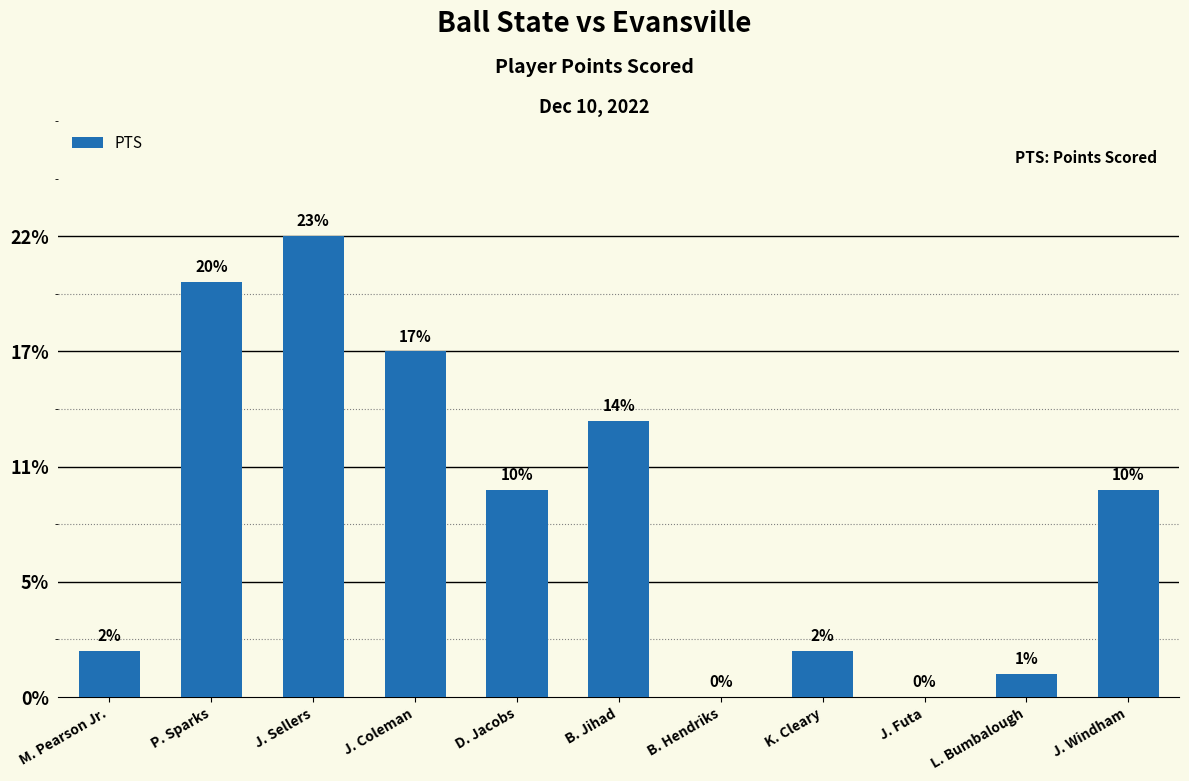

Where is the data nearest to the value 10?

D. Jacobs